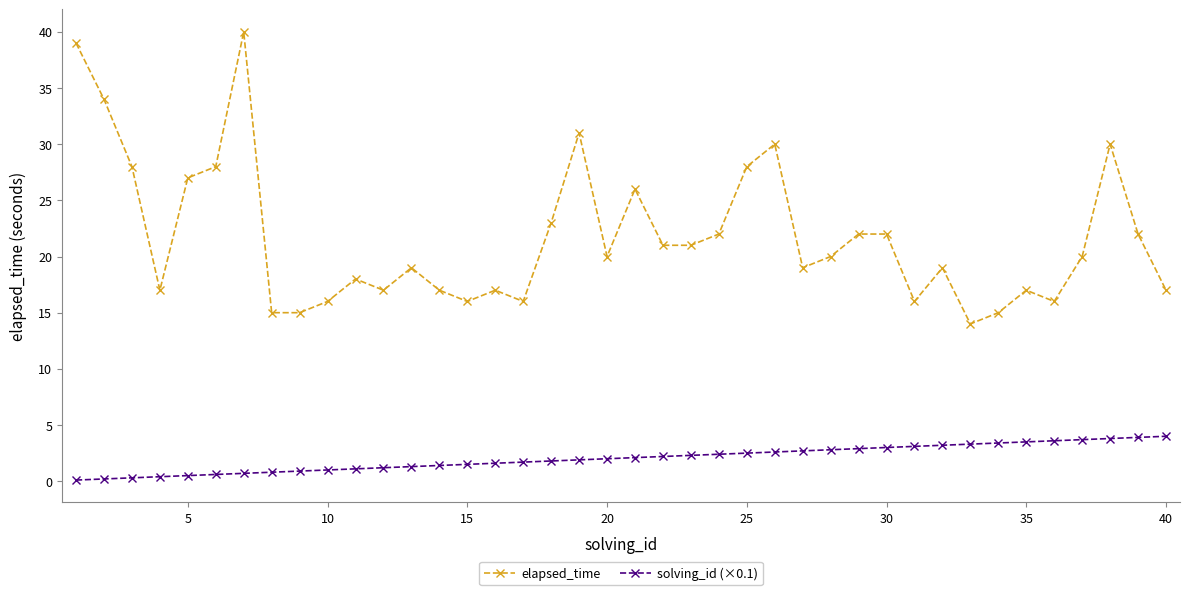

Which series has the largest total across all categories?

elapsed_time